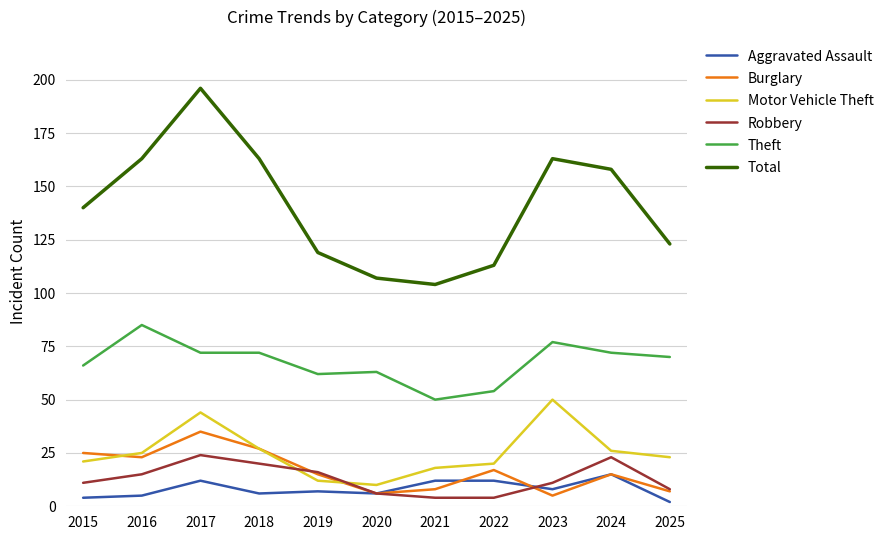

Between 2022 and 2025, which series saw the biggest shift?

Theft